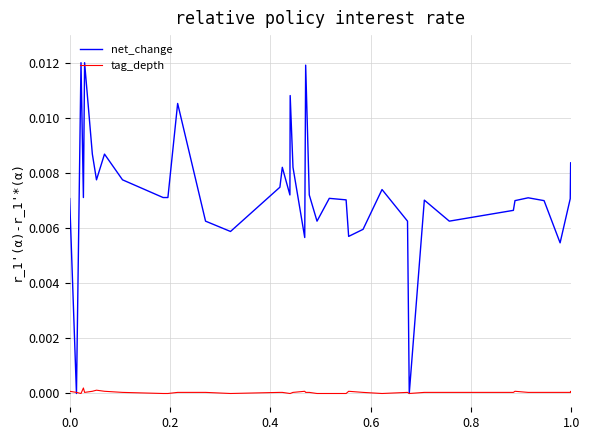

Which series has the widest spread of values?

net_change